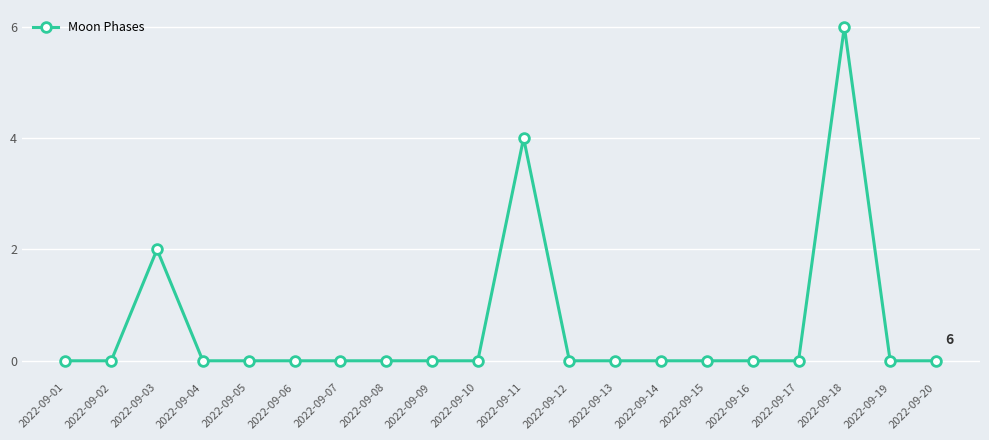

How many values are between 0 and 1?

17